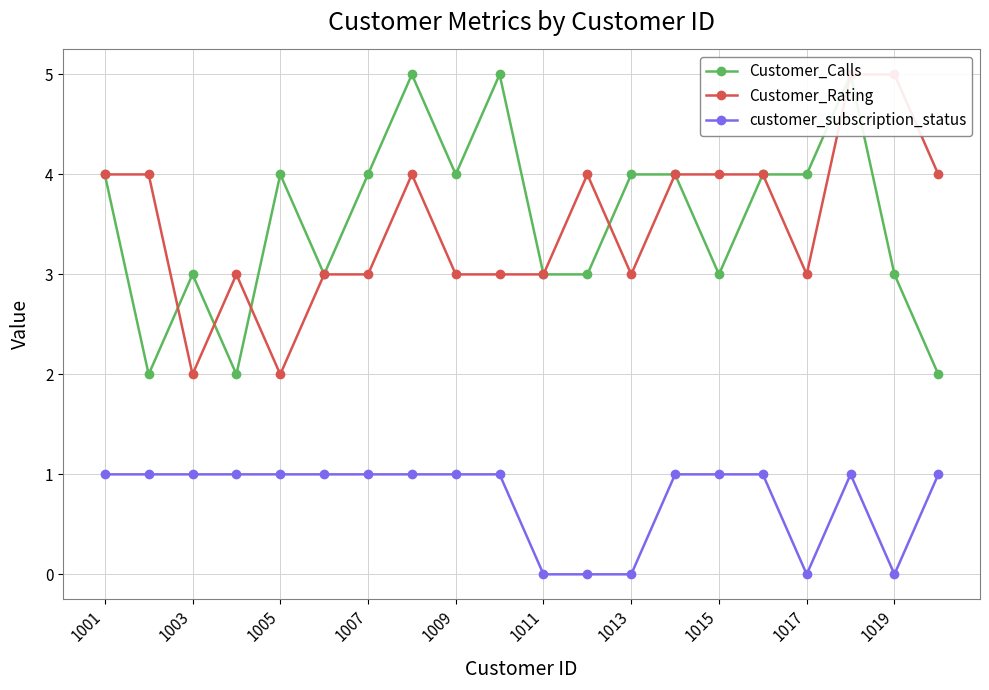

The value of customer_subscription_status at 1007 is 0. True or false?

False